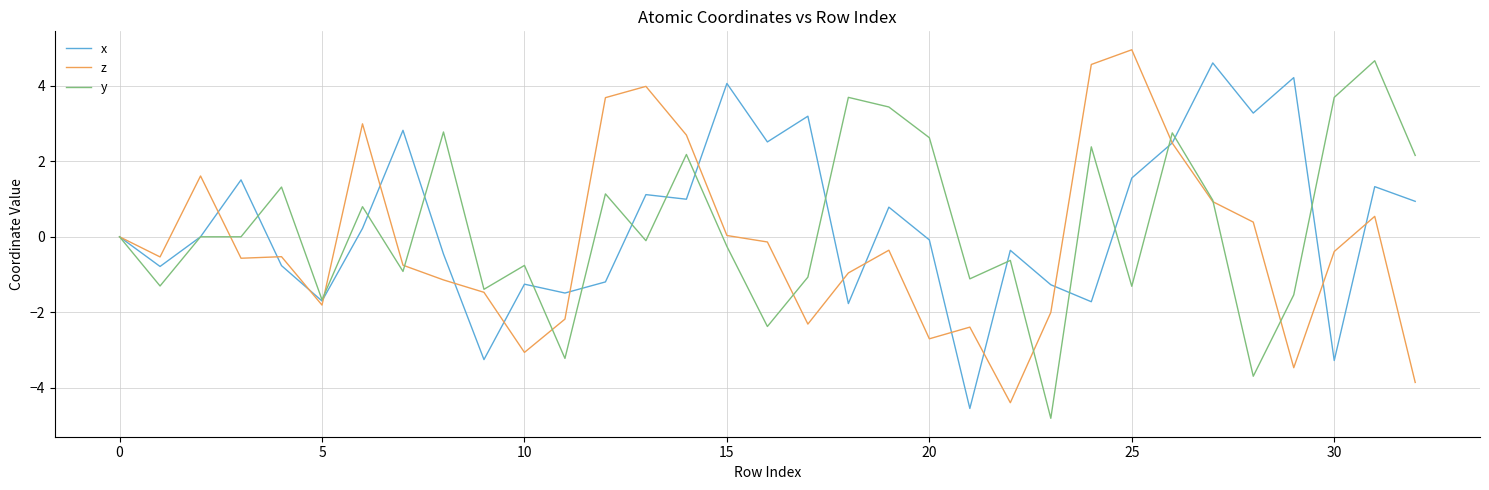

What is the greatest value displayed?

4.9